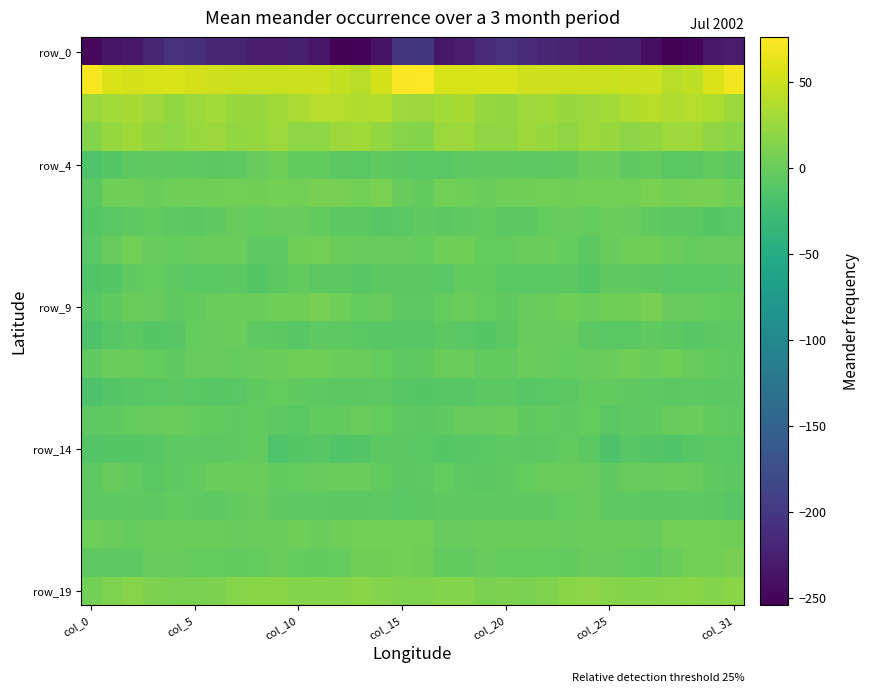

Which series has the widest spread of values?

row_0